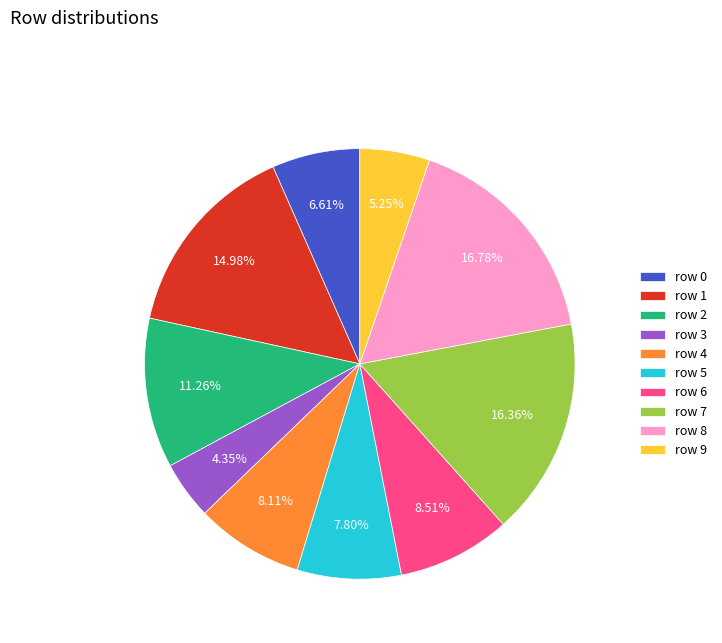

Is there a majority slice in this chart?

No